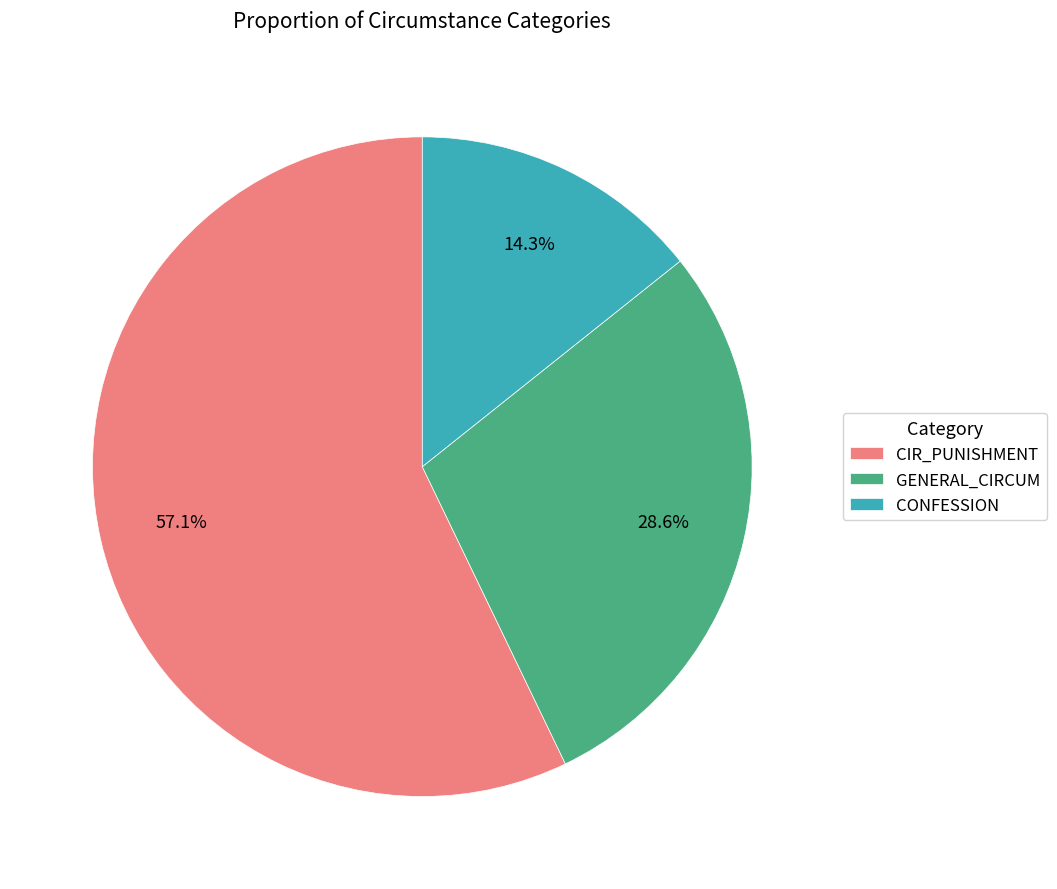

Which slice is the smallest?

CONFESSION